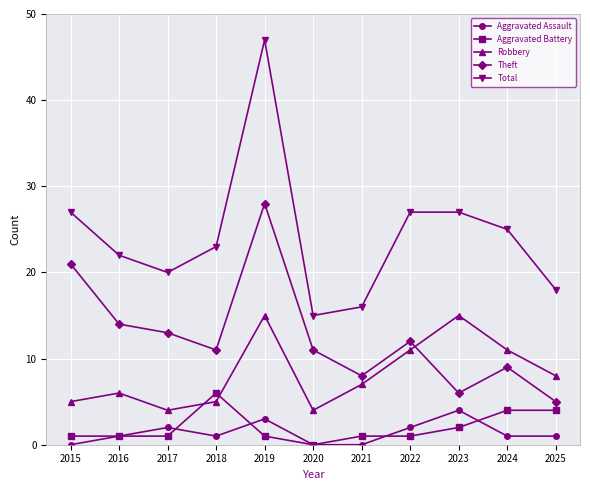

What is the value of the Total point at the 6th from the left?

15